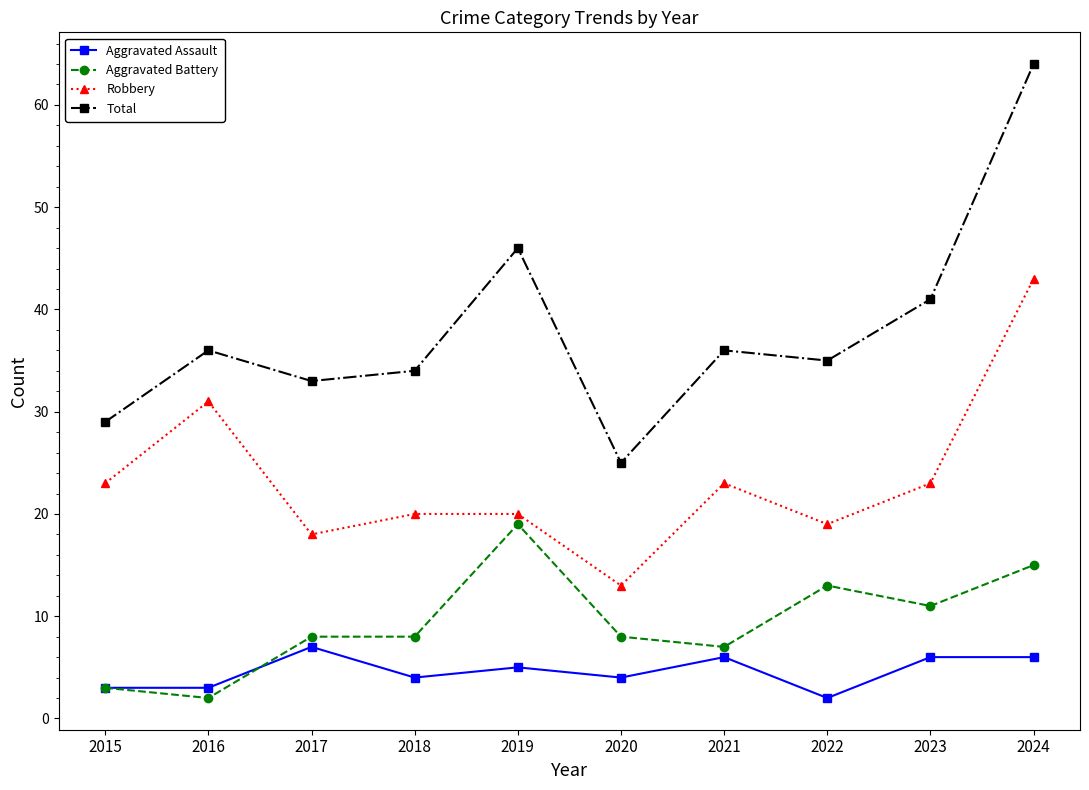

What are all the series names shown in the legend?

Aggravated Assault, Aggravated Battery, Robbery, Total